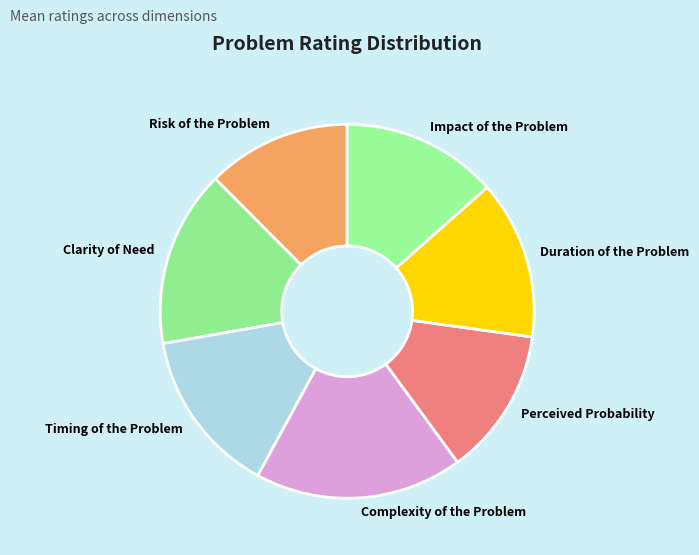

How many slices are in this pie chart?

7